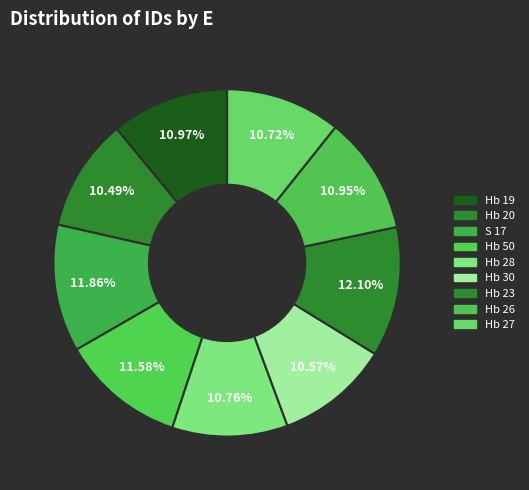

Is it true that Hb 28 is 3% of the pie?

False